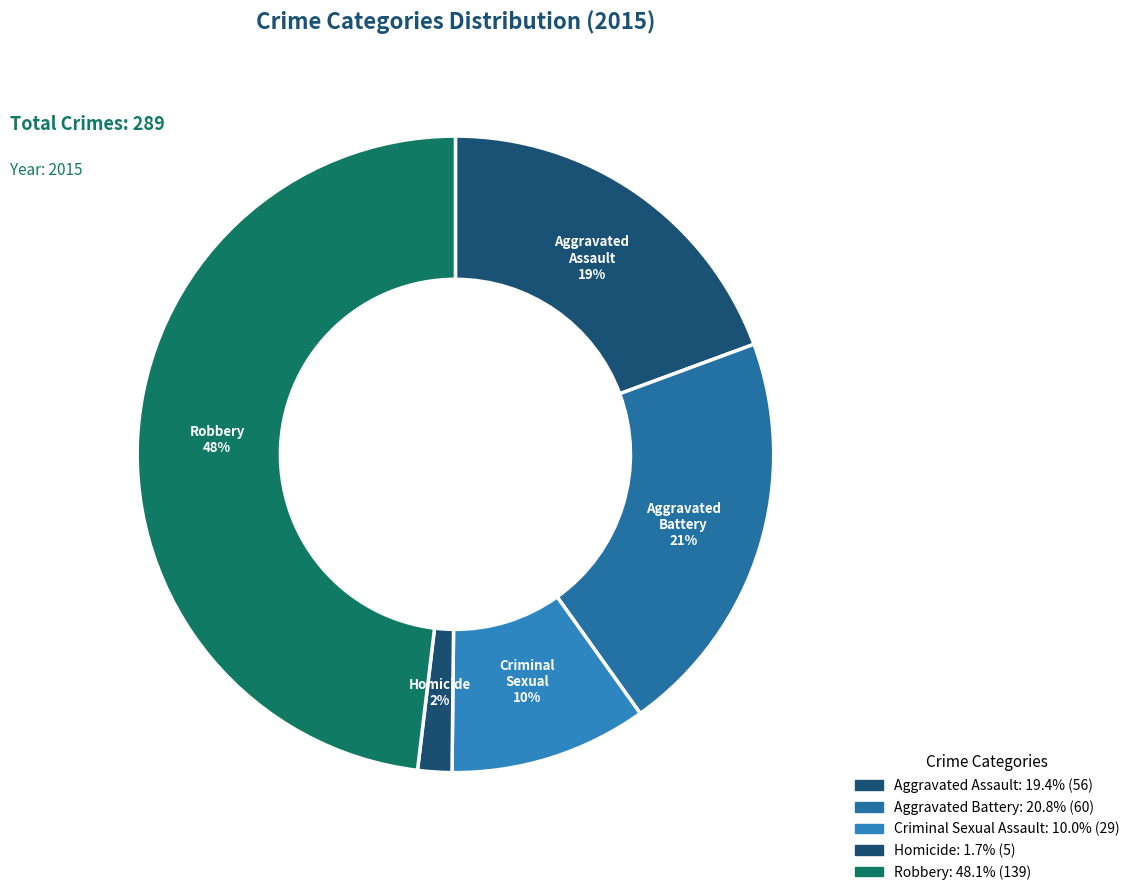

To the nearest percent, what is the difference between the largest and smallest slice percentages?

46%